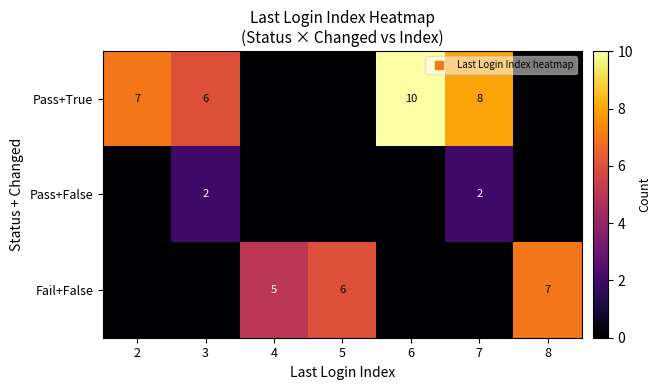

Is the value of Pass+True at 7 greater than the value of Pass+False at 3?

Yes